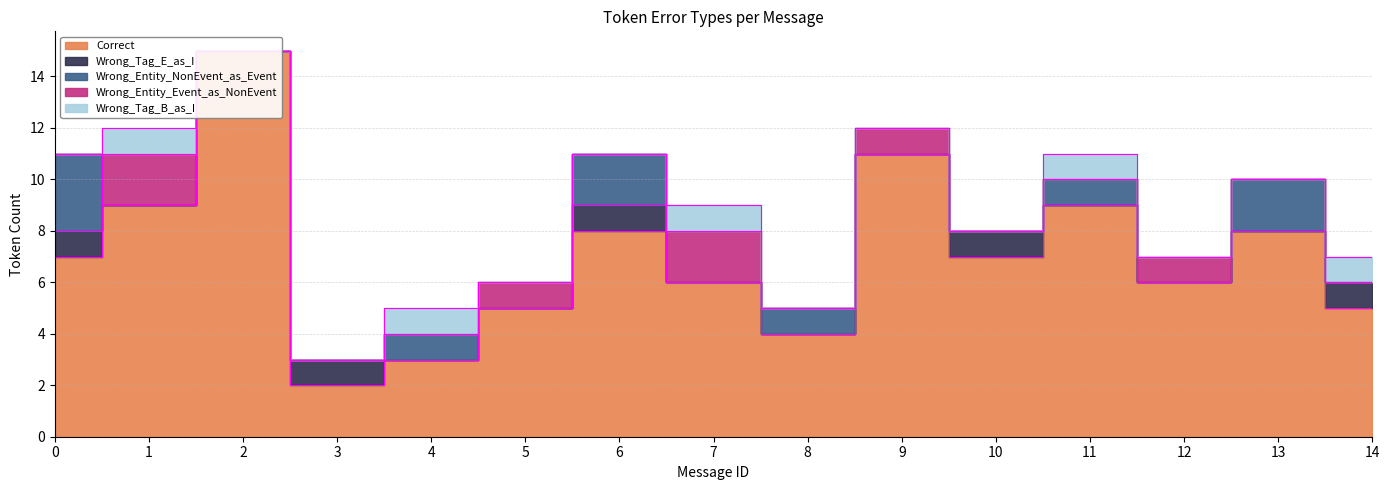

How many intersections are there between Wrong_Entity_Event_as_NonEvent and Wrong_Tag_E_as_I?

4